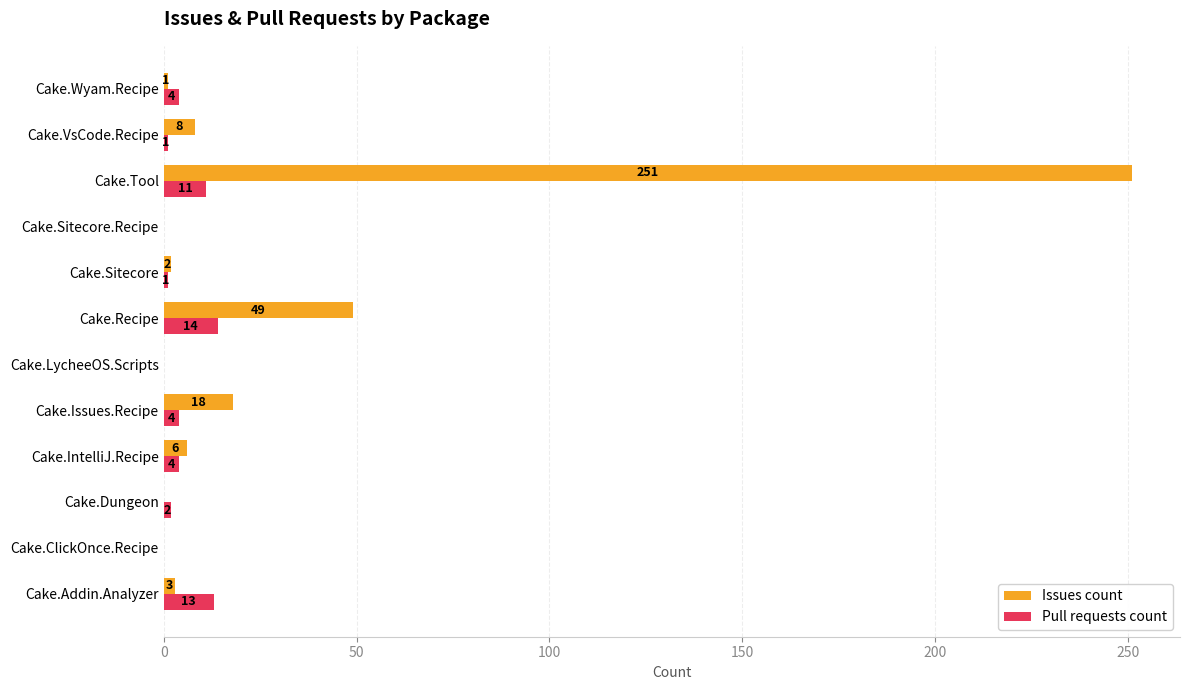

Which series has the largest total across all categories?

Issues count